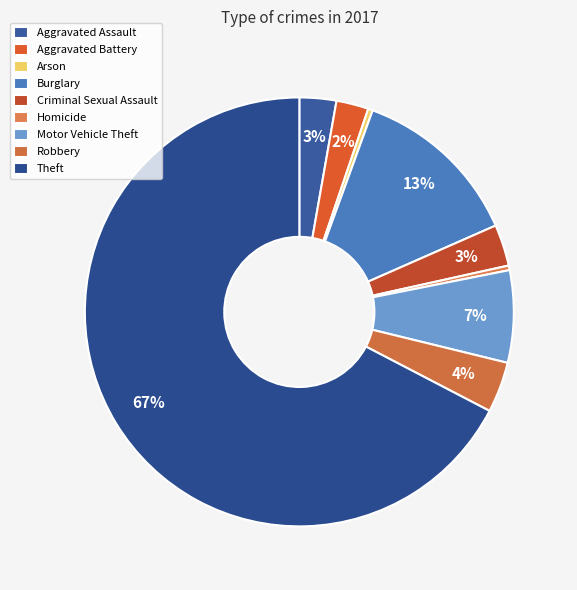

The Aggravated Assault slice represents 3% of the pie. True or false?

True